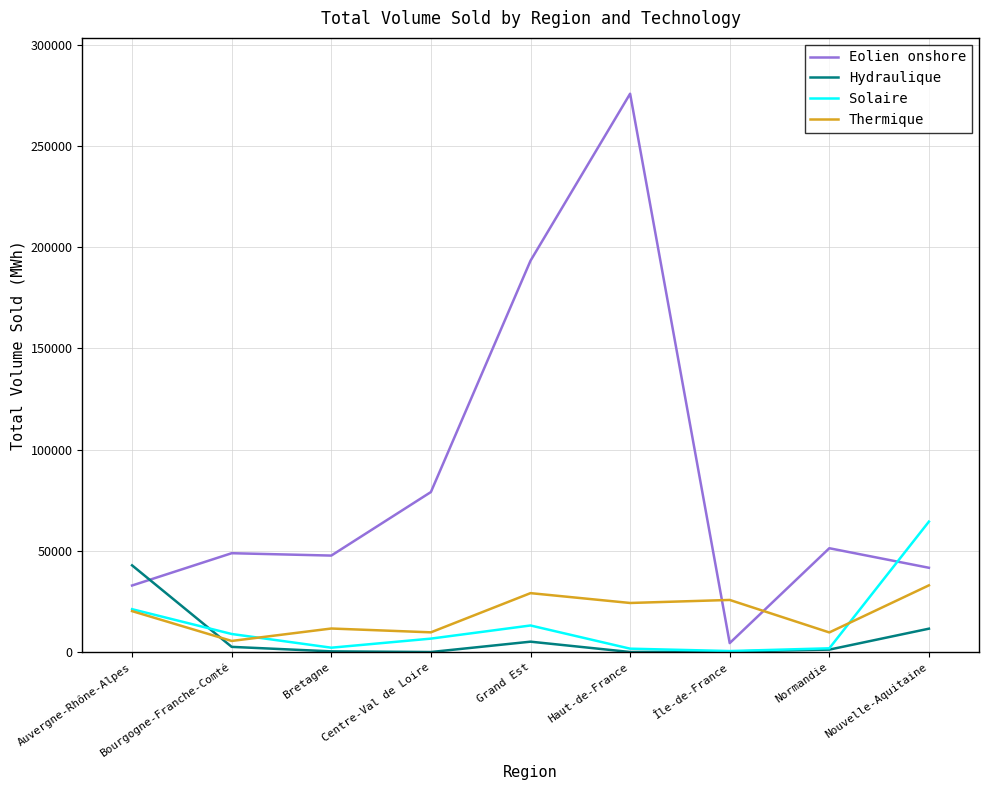

Which series changed the most between Grand Est and Île-de-France?

Eolien onshore